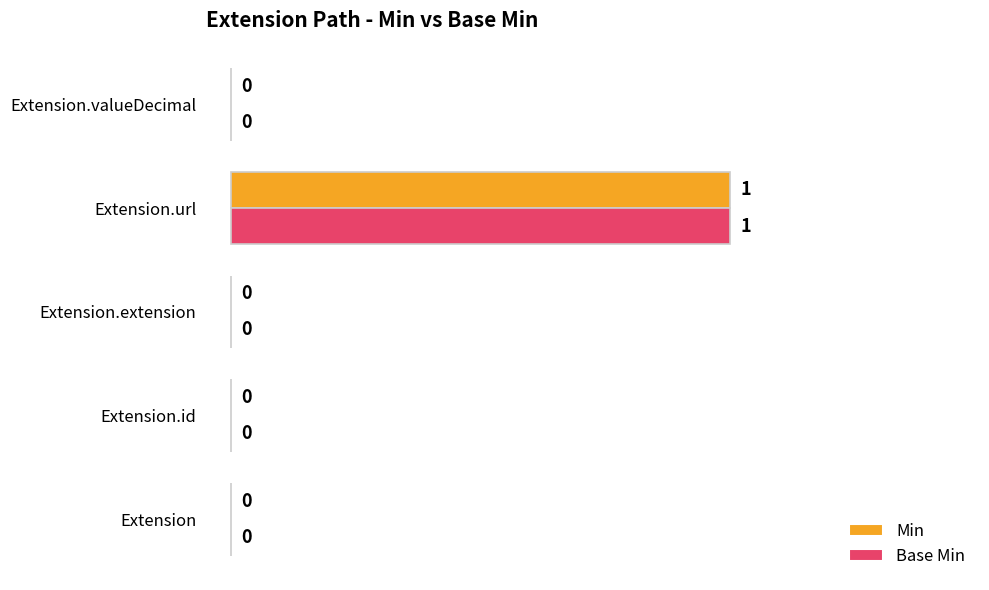

Count the Base Min values in the range 0 to 1.

5